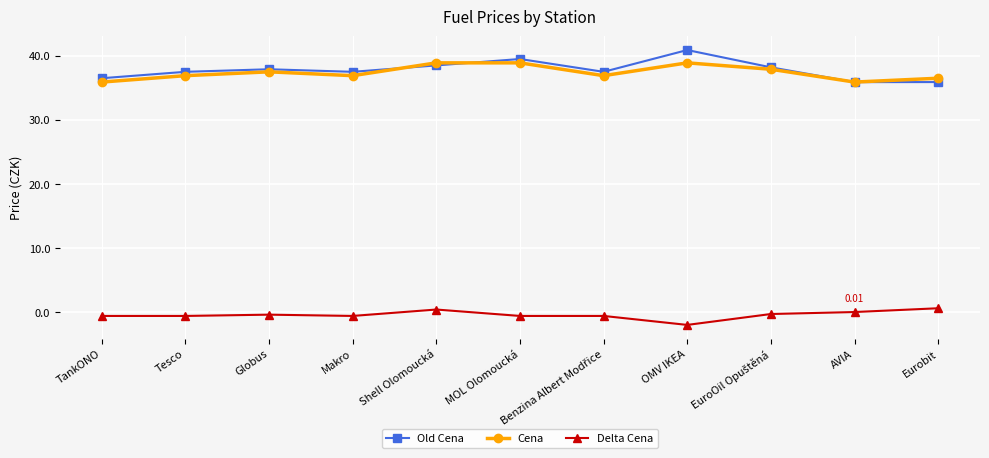

Rank the series at OMV IKEA from lowest to highest value.

Delta Cena, Cena, Old Cena